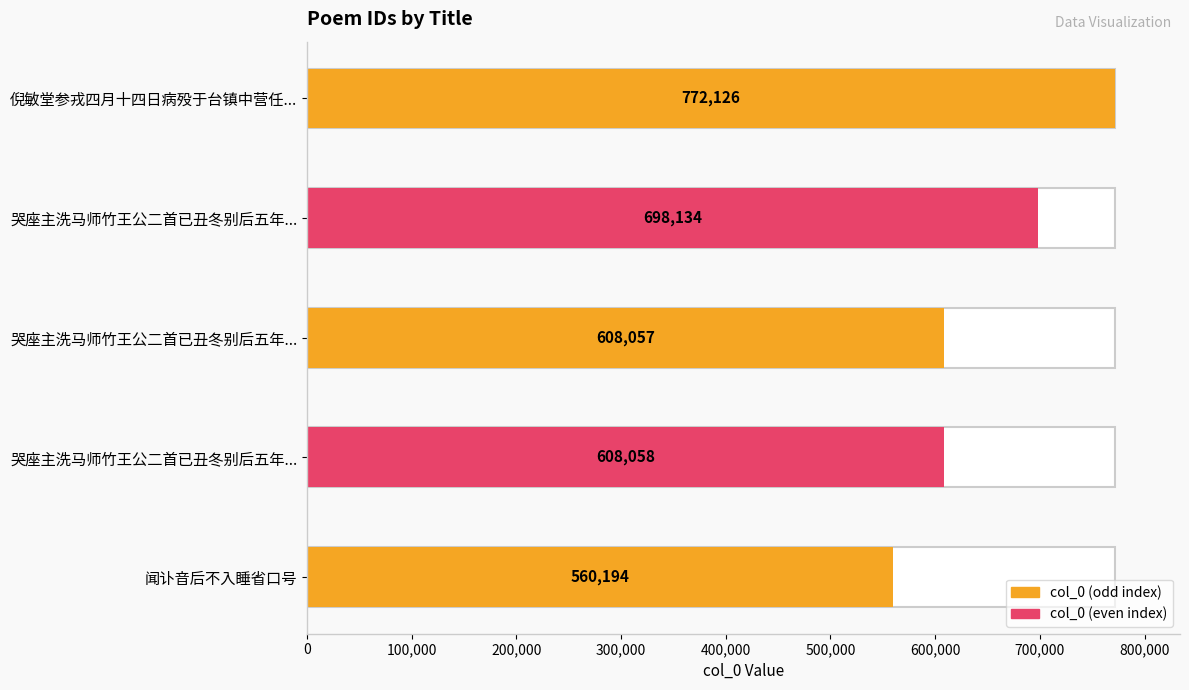

Reading left to right, list all the values displayed in this chart.

772126	698134	608057	608058	560194